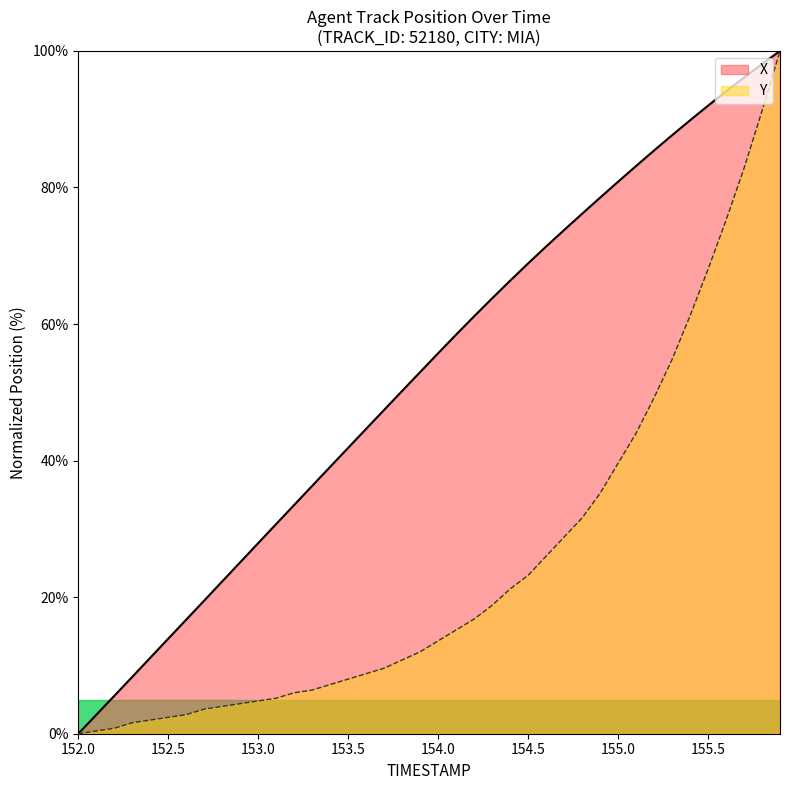

What is the label of the 20th point from the left?

153.9